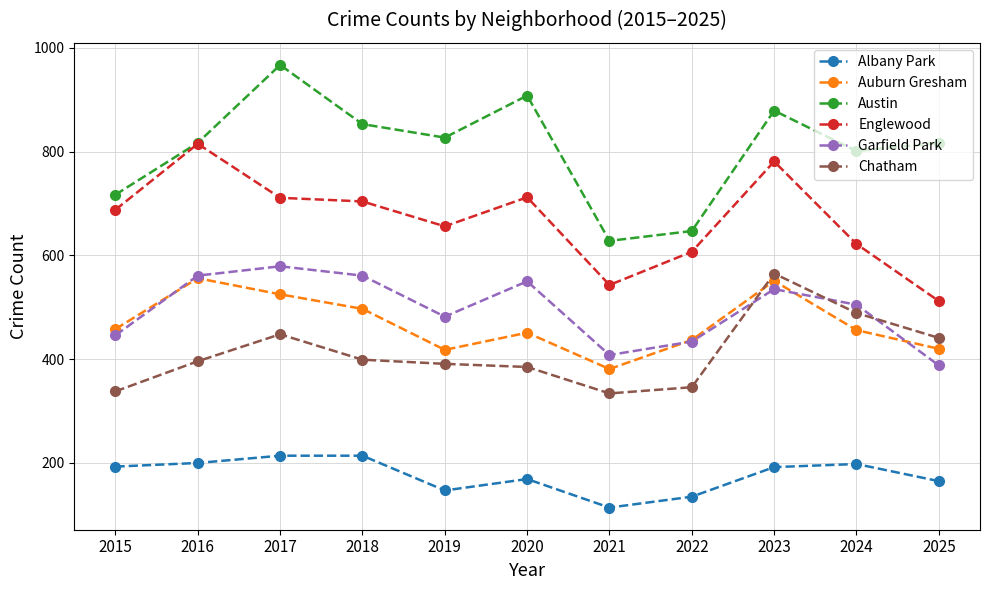

At which label does Englewood reach its minimum?

2025